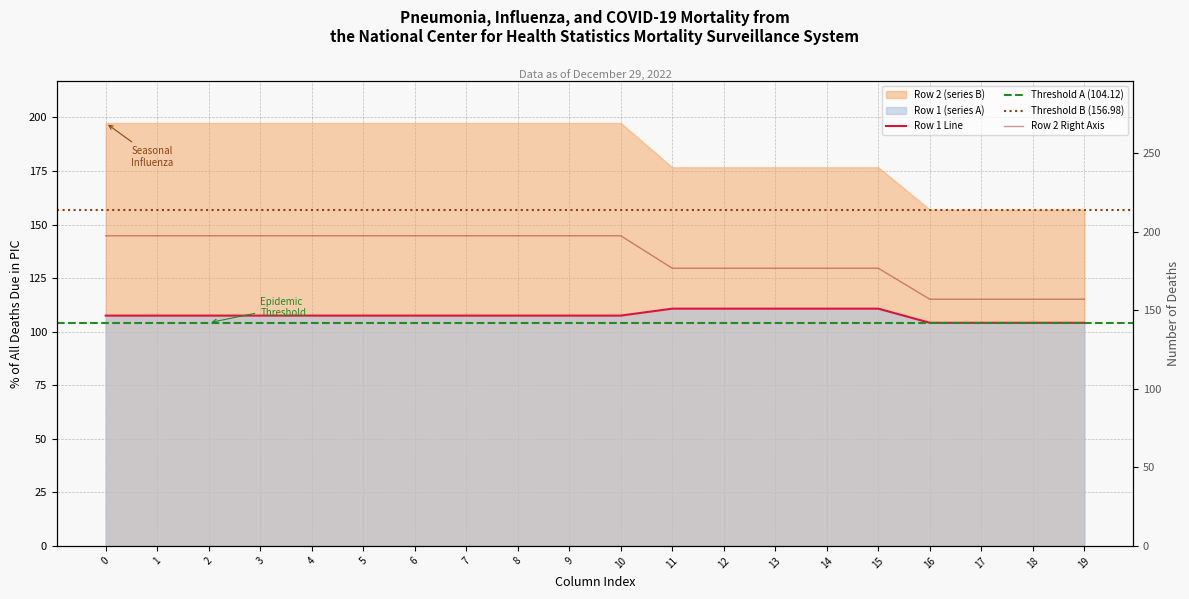

The Row 2 (series B) series shows 86.3 at 0. True or false?

False